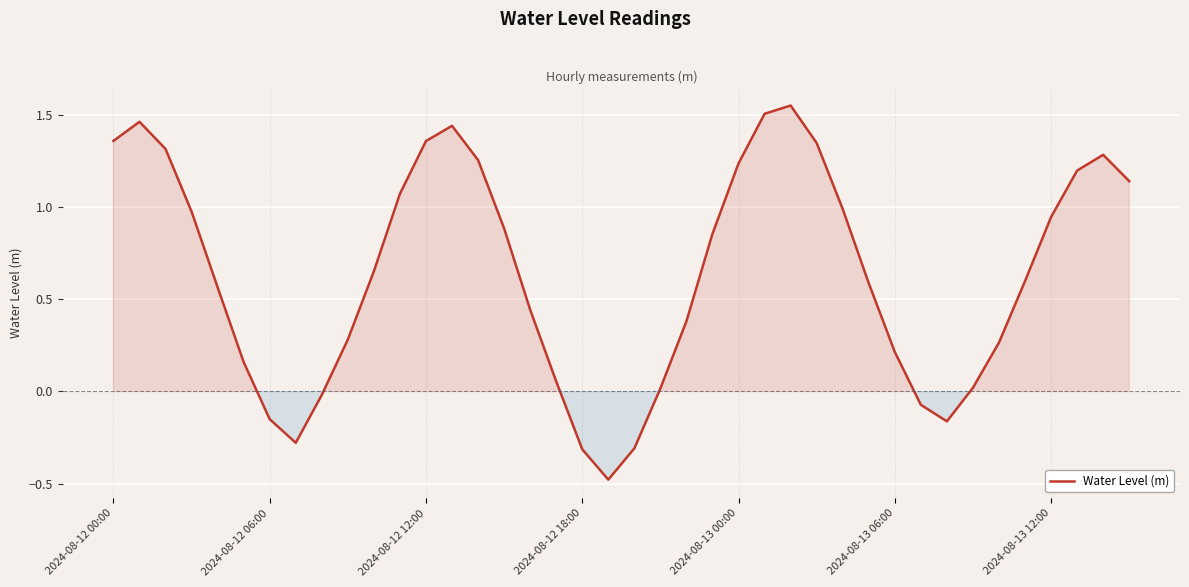

What is the smallest value displayed?

-0.5